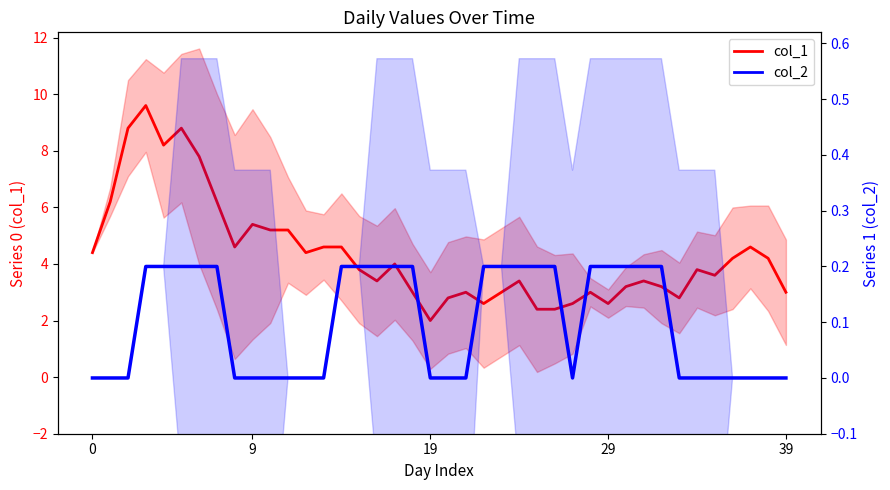

True or false: col_2 and col_1 intersect in this chart.

False